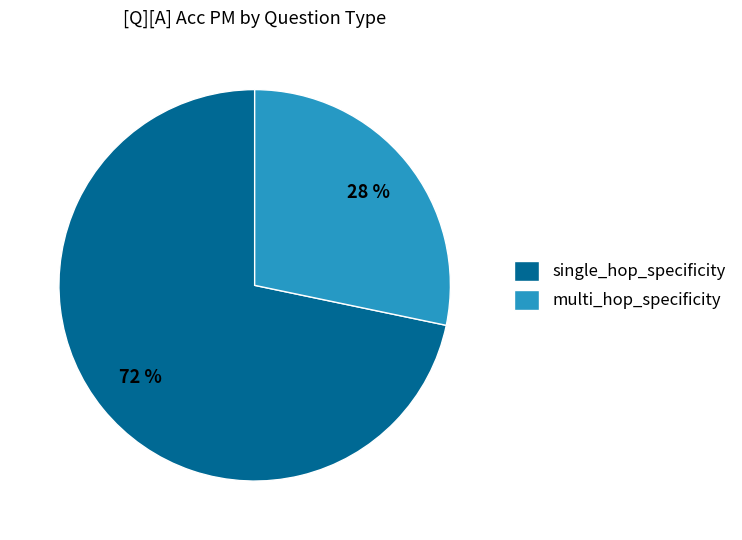

Combined, do multi_hop_specificity and single_hop_specificity account for over 50%?

Yes